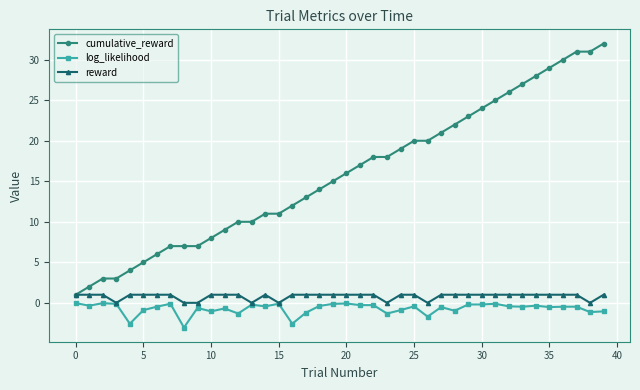

Which series has the largest range (max minus min)?

cumulative_reward